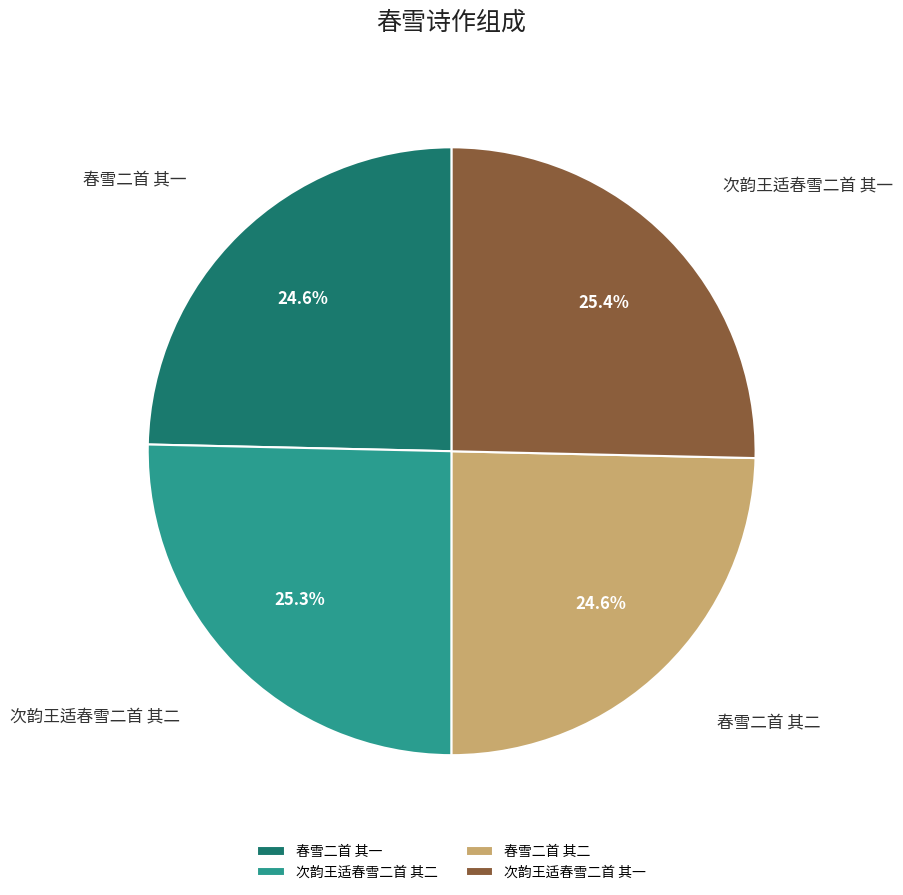

Is it true that 次韵王适春雪二首 其二 is 33% of the pie?

False